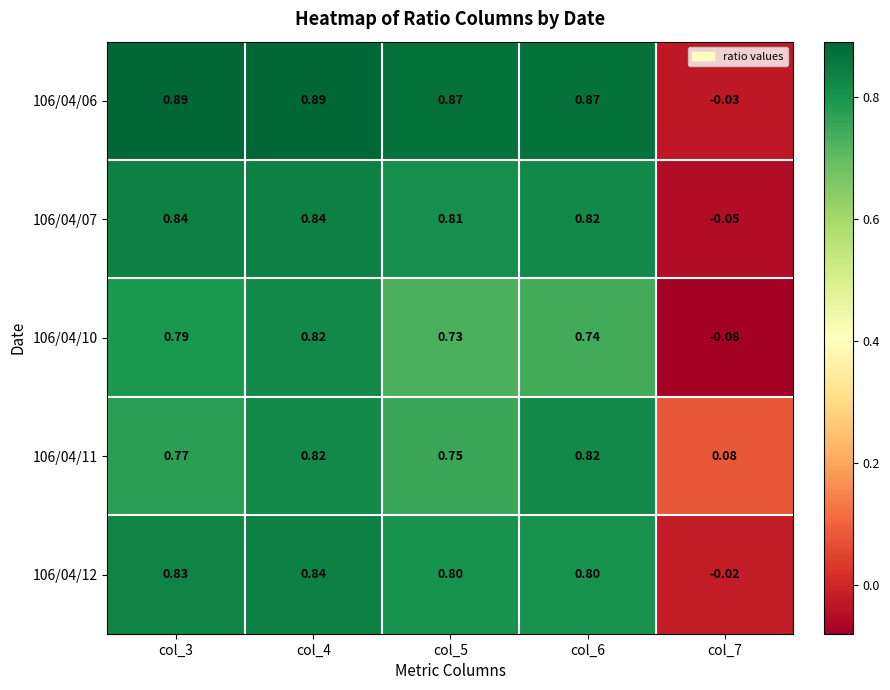

How many distinct data groups are displayed?

5